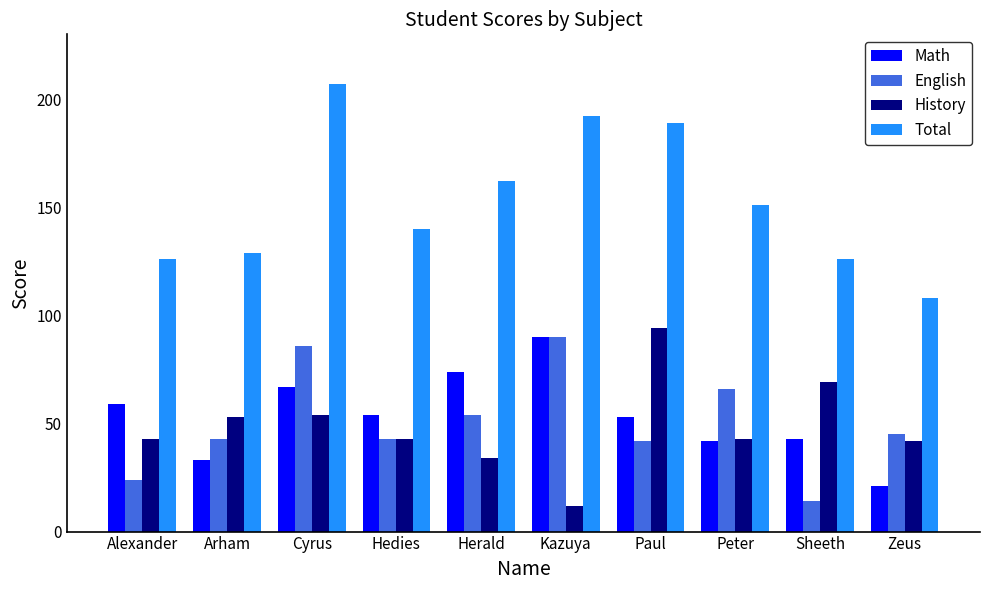

What is the difference between the maximum and minimum values in the Total series?

99